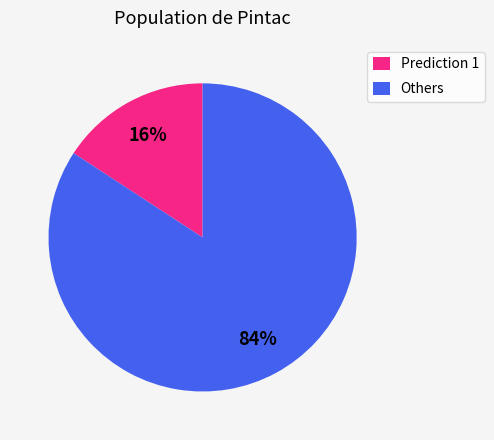

How many segments does this pie chart have?

2